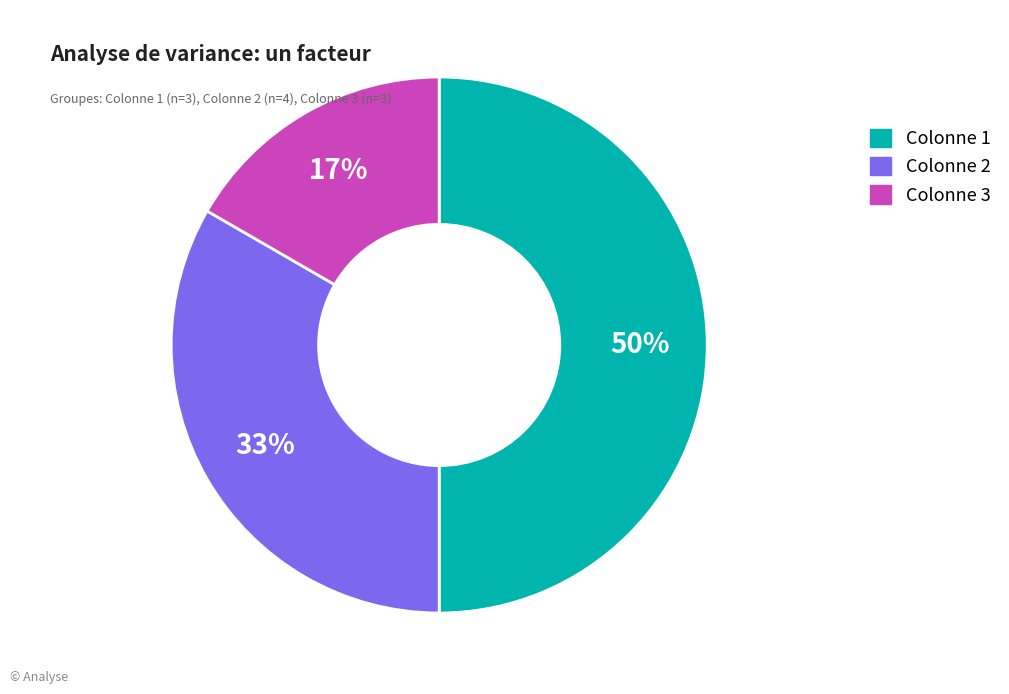

What is the ratio of the value at Colonne 3 to the value at Colonne 2?

0.5